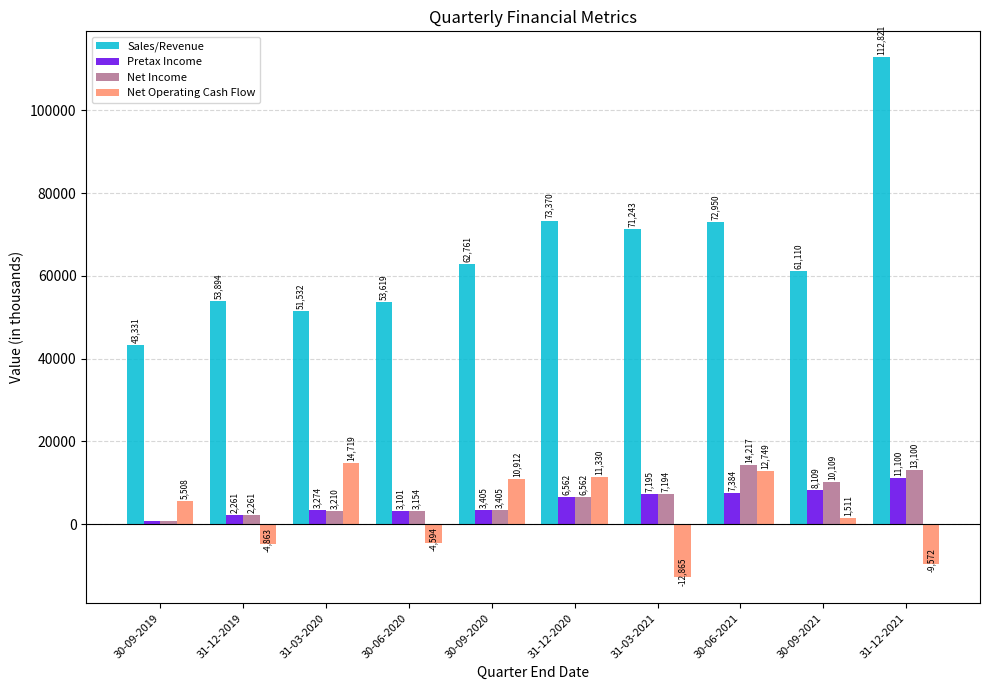

Rank the categories by Net Income value from highest to lowest.

30-06-2021, 31-12-2021, 30-09-2021, 31-03-2021, 31-12-2020, 30-09-2020, 31-03-2020, 30-06-2020, 31-12-2019, 30-09-2019